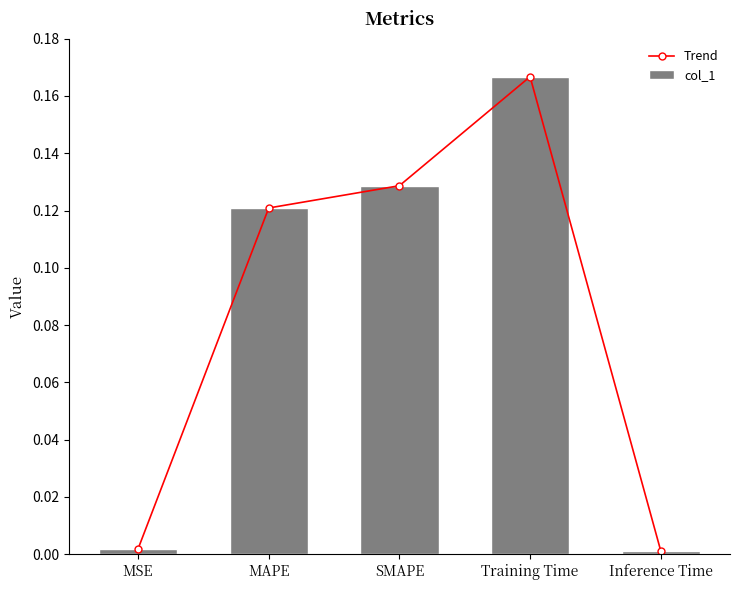

How many series are shown in this chart?

2